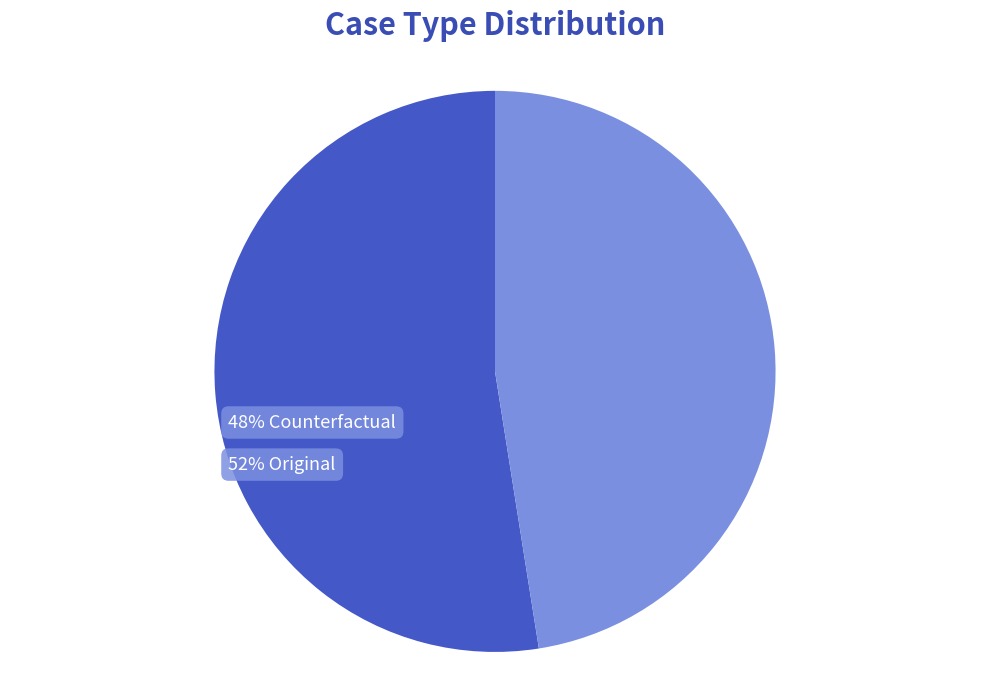

Is there a majority slice in this chart?

Yes